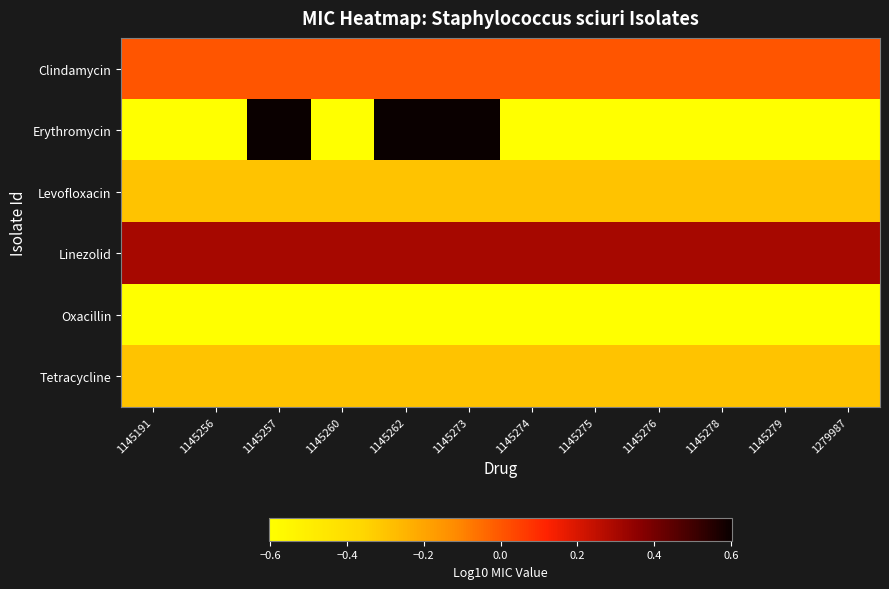

Reading left to right, transcribe all the data shown in this chart.

Clindamycin: 1145191=0.0	1145256=0.0	1145257=0.0	1145260=0.0	1145262=0.0	1145273=0.0	1145274=0.0	1145275=0.0	1145276=0.0	1145278=0.0	1145279=0.0	1279987=0.0
Erythromycin: 1145191=-0.6	1145256=-0.6	1145257=0.6	1145260=-0.6	1145262=0.6	1145273=0.6	1145274=-0.6	1145275=-0.6	1145276=-0.6	1145278=-0.6	1145279=-0.6	1279987=-0.6
Levofloxacin: 1145191=-0.3	1145256=-0.3	1145257=-0.3	1145260=-0.3	1145262=-0.3	1145273=-0.3	1145274=-0.3	1145275=-0.3	1145276=-0.3	1145278=-0.3	1145279=-0.3	1279987=-0.3
Linezolid: 1145191=0.3	1145256=0.3	1145257=0.3	1145260=0.3	1145262=0.3	1145273=0.3	1145274=0.3	1145275=0.3	1145276=0.3	1145278=0.3	1145279=0.3	1279987=0.3
Oxacillin: 1145191=-0.6	1145256=-0.6	1145257=-0.6	1145260=-0.6	1145262=-0.6	1145273=-0.6	1145274=-0.6	1145275=-0.6	1145276=-0.6	1145278=-0.6	1145279=-0.6	1279987=-0.6
Tetracycline: 1145191=-0.3	1145256=-0.3	1145257=-0.3	1145260=-0.3	1145262=-0.3	1145273=-0.3	1145274=-0.3	1145275=-0.3	1145276=-0.3	1145278=-0.3	1145279=-0.3	1279987=-0.3